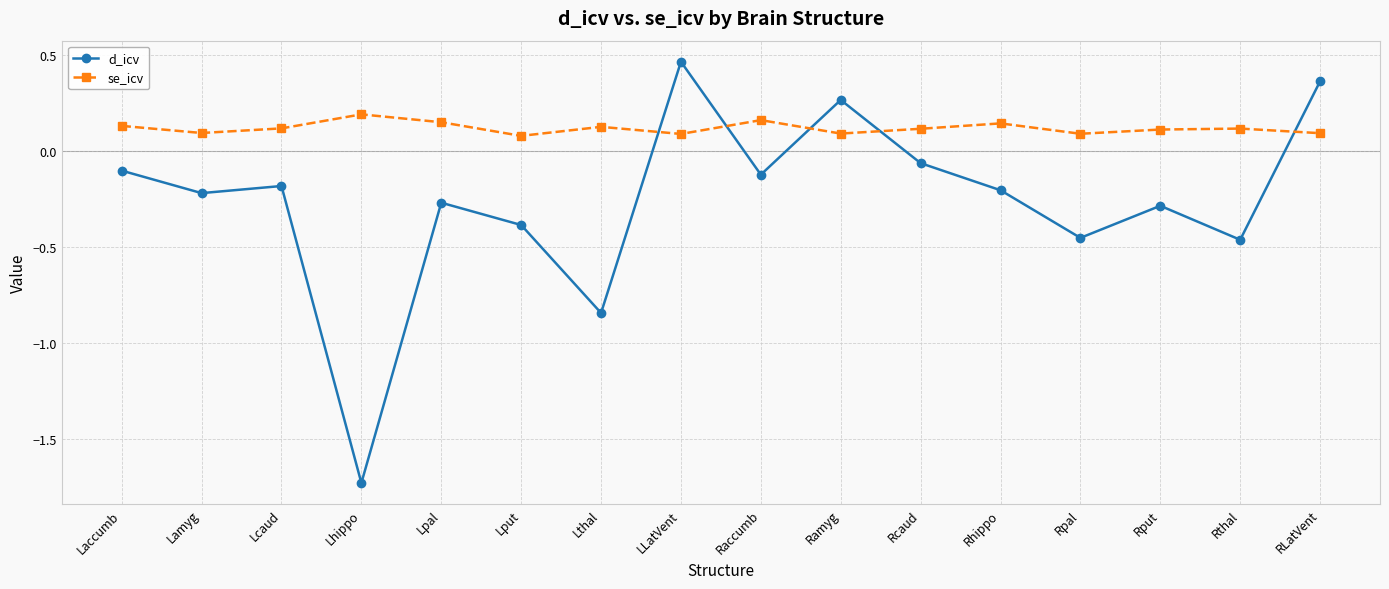

In se_icv, how many points are lower than both neighbors (excluding endpoints)?

5